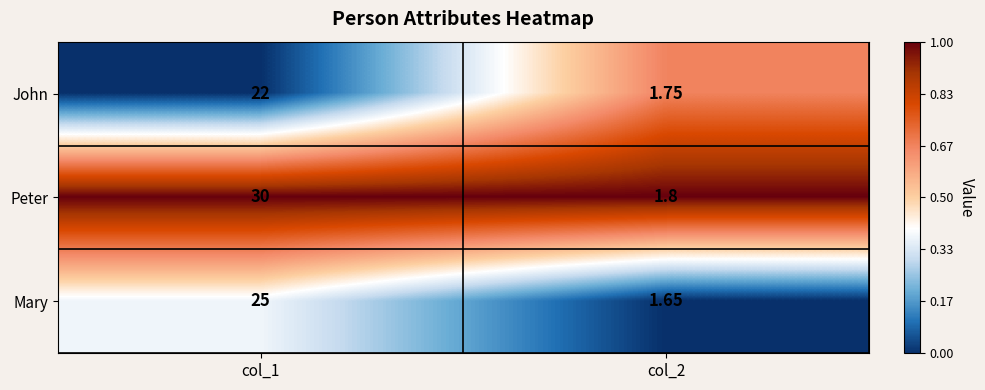

Rank the series by their average value, from highest to lowest.

Peter, Mary, John